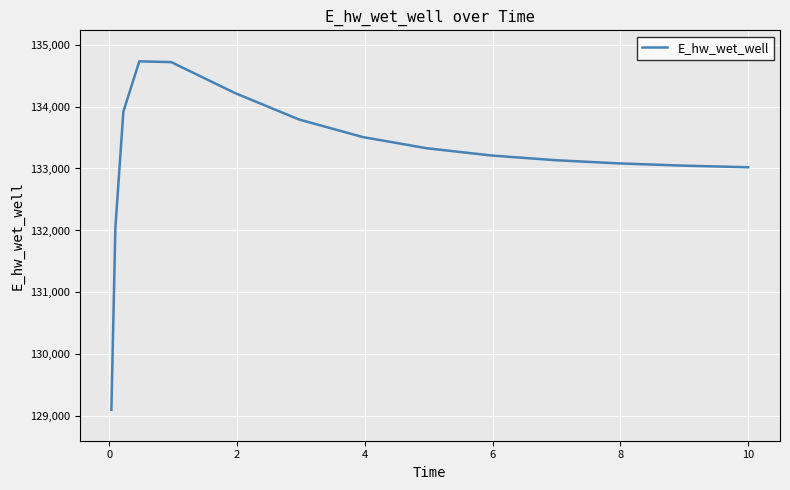

What is the minimum value shown in the chart?

129107.9